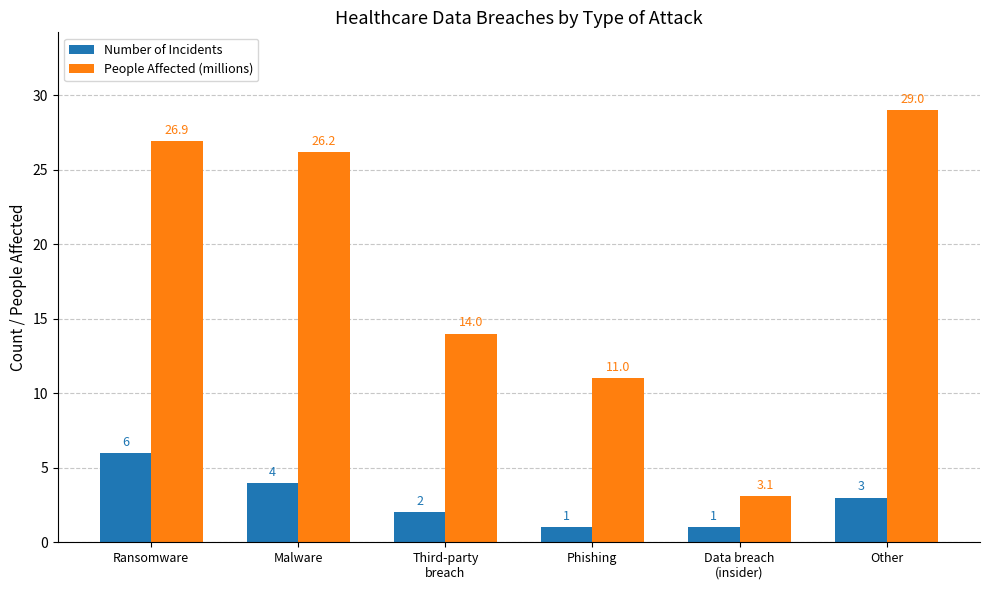

Is it true that Number of Incidents equals 1.0 at Phishing?

True